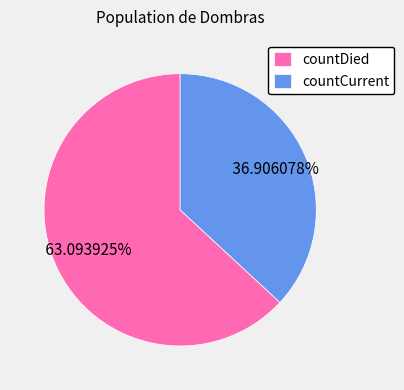

Rank the categories by value from lowest to highest.

countCurrent, countDied